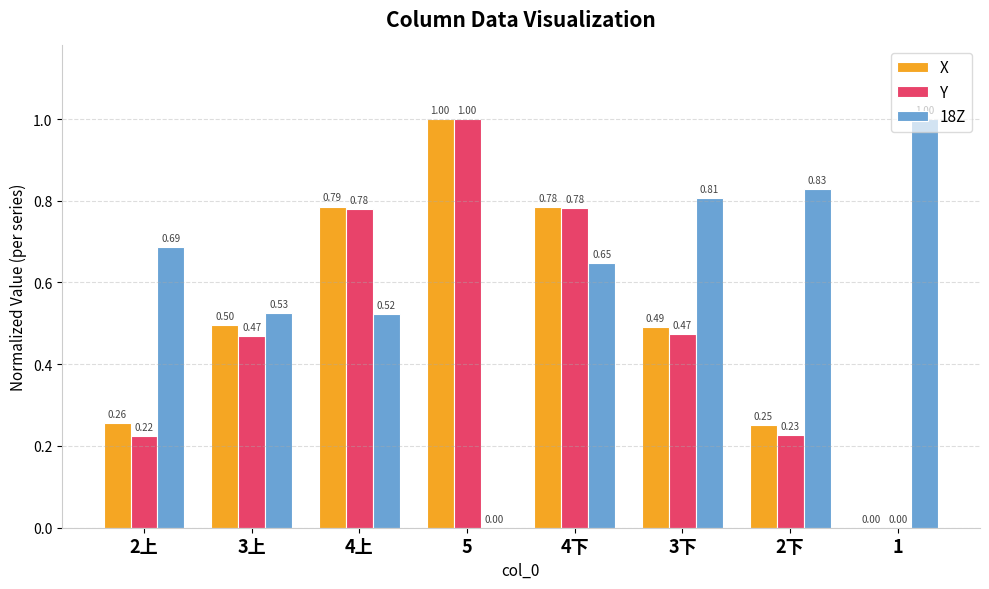

What is the sum of all X values?

4.1